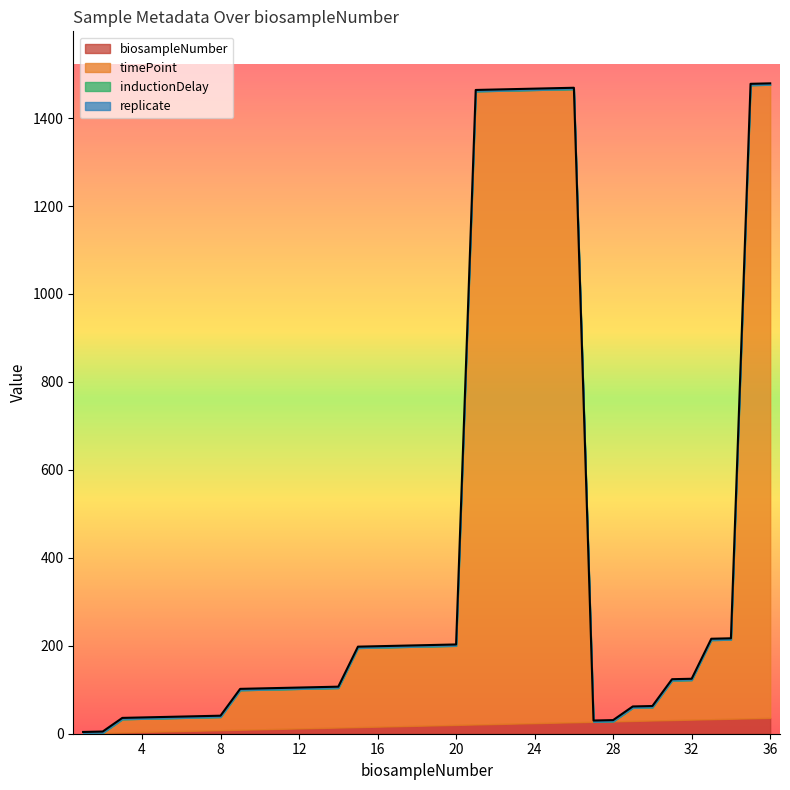

What is the maximum value for replicate?

3